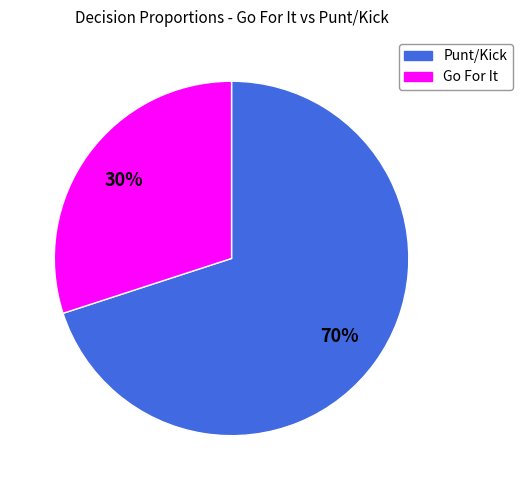

Is it true that Punt/Kick is 85% of the pie?

False